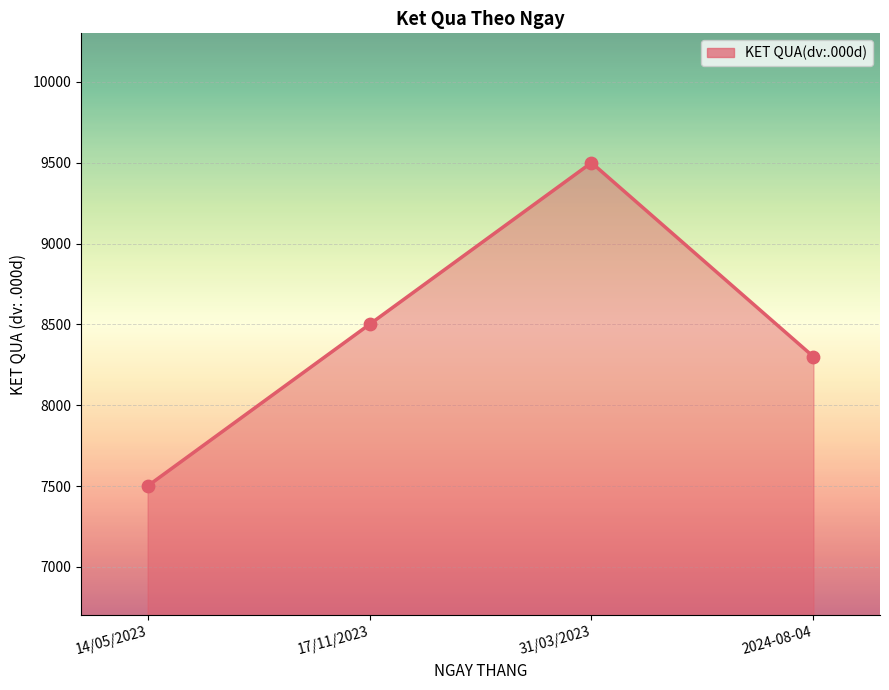

What is the change in value from 17/11/2023 to 2024-08-04?

-200